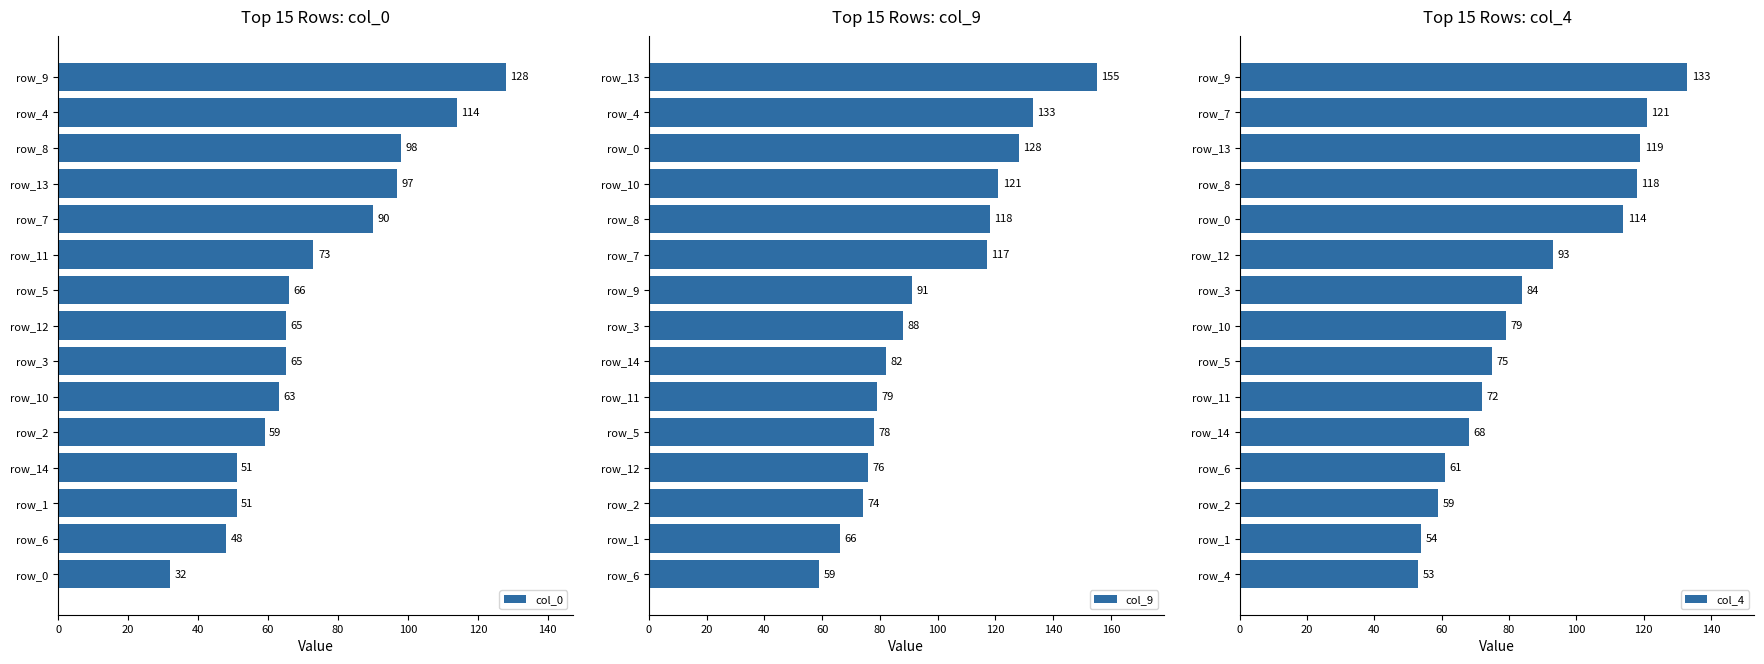

What is the average value of the col_0 series?

73